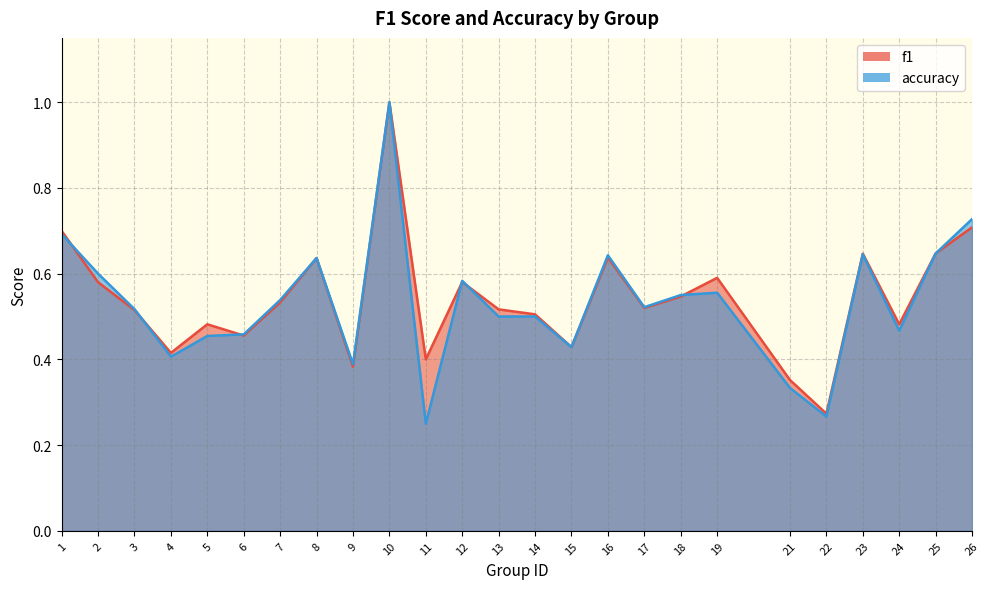

Between which two adjacent categories do accuracy and f1 first intersect?

1 and 2